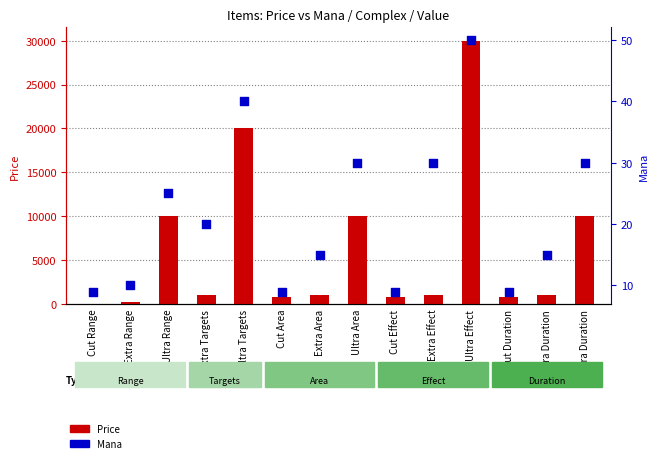

At how many categories does at least one series exceed 10834?

2